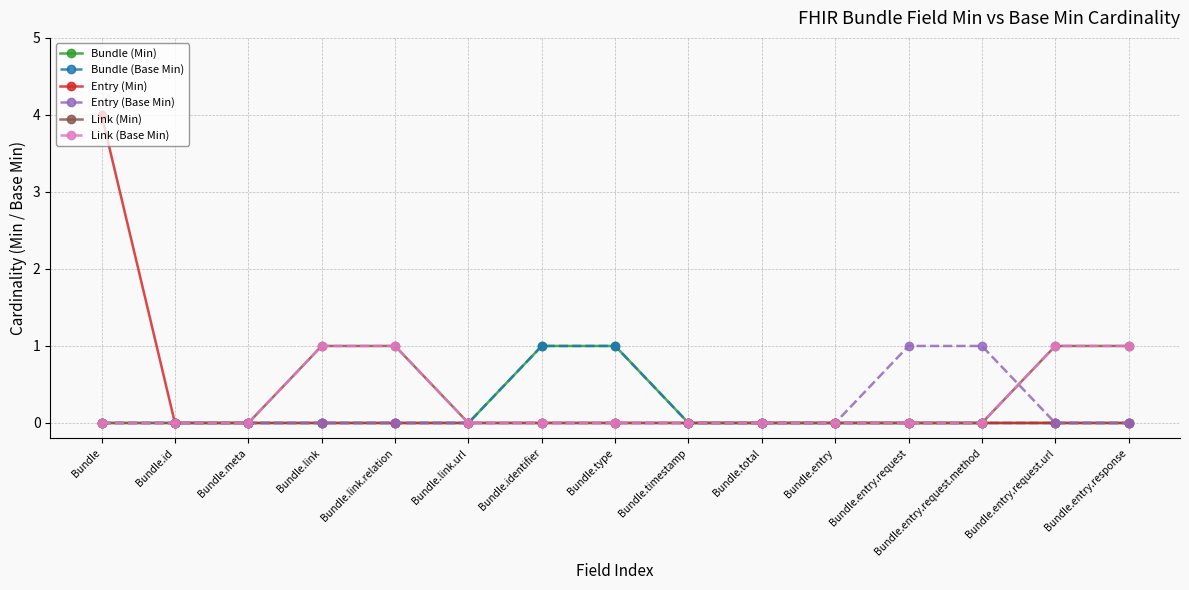

Reading right to left, list all the values displayed in this chart.

Bundle (Min): 0	0	0	0	0	0	0	1	1	0	0	0	0	0	0
Bundle (Base Min): 0	0	0	0	0	0	0	1	1	0	0	0	0	0	0
Entry (Min): 0	0	0	0	0	0	0	0	0	0	0	0	0	0	4
Entry (Base Min): 0	0	1	1	0	0	0	0	0	0	0	0	0	0	0
Link (Min): 1	1	0	0	0	0	0	0	0	0	1	1	0	0	0
Link (Base Min): 1	1	0	0	0	0	0	0	0	0	1	1	0	0	0